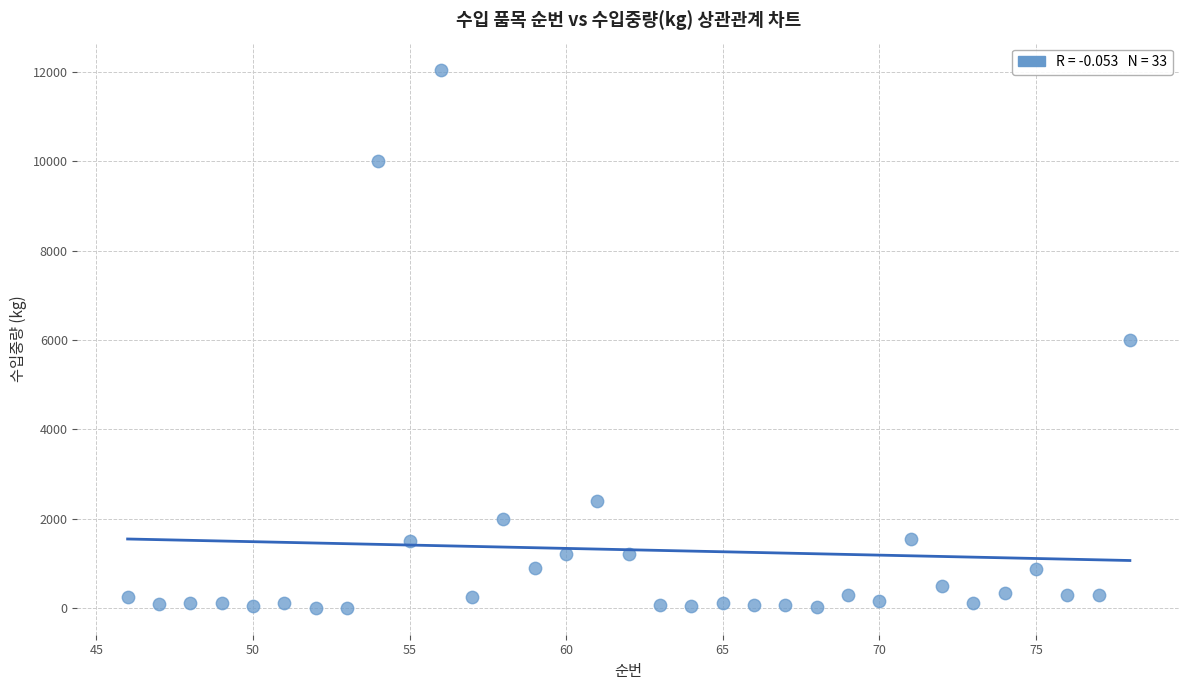

What is the range of Y values (max minus min)?

12058